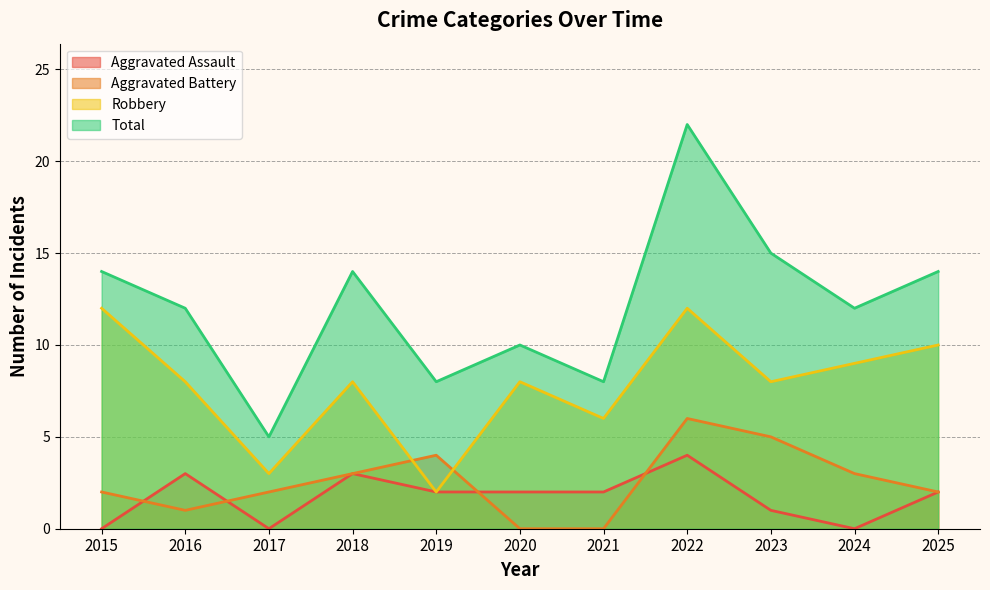

True or false: Aggravated Assault and Total intersect in this chart.

False